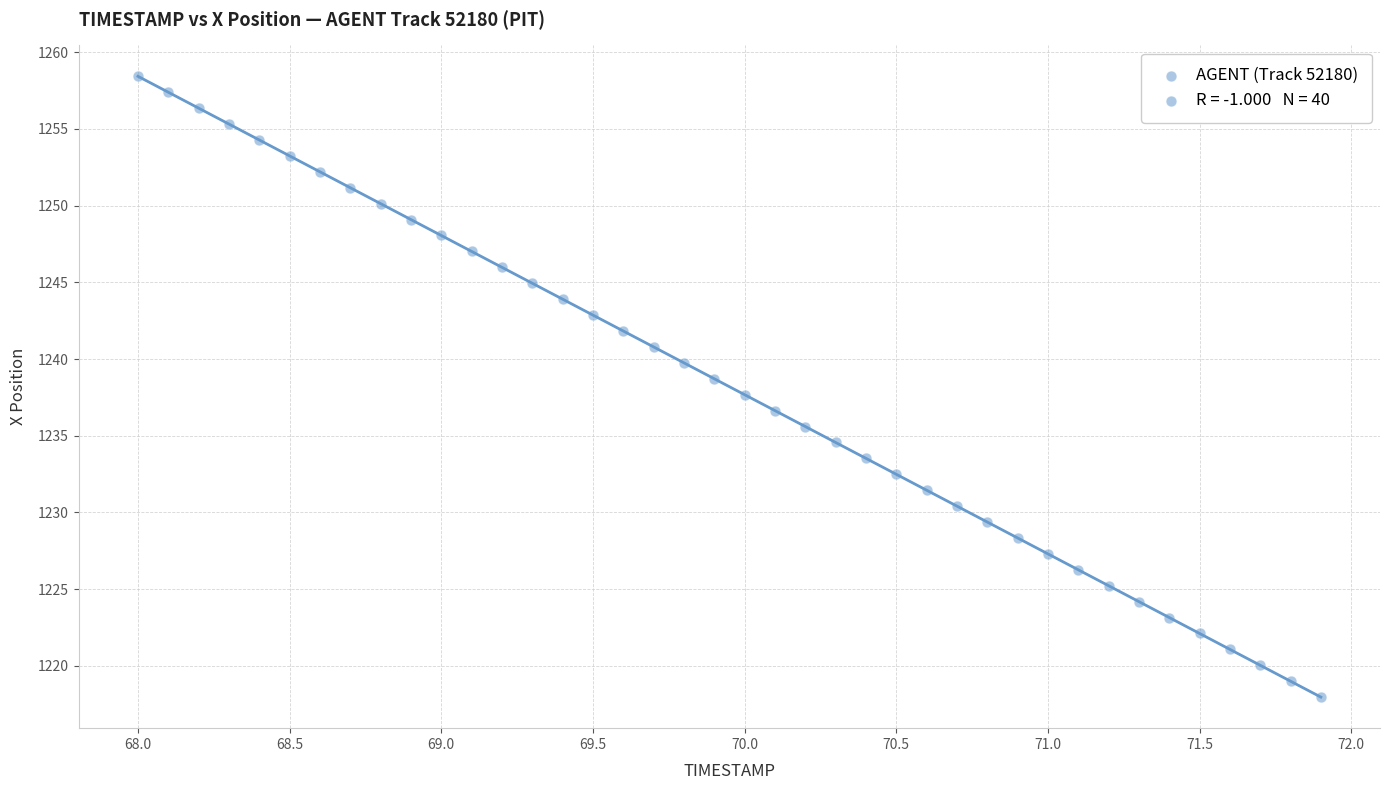

What is the range of Y values (max minus min)?

40.5